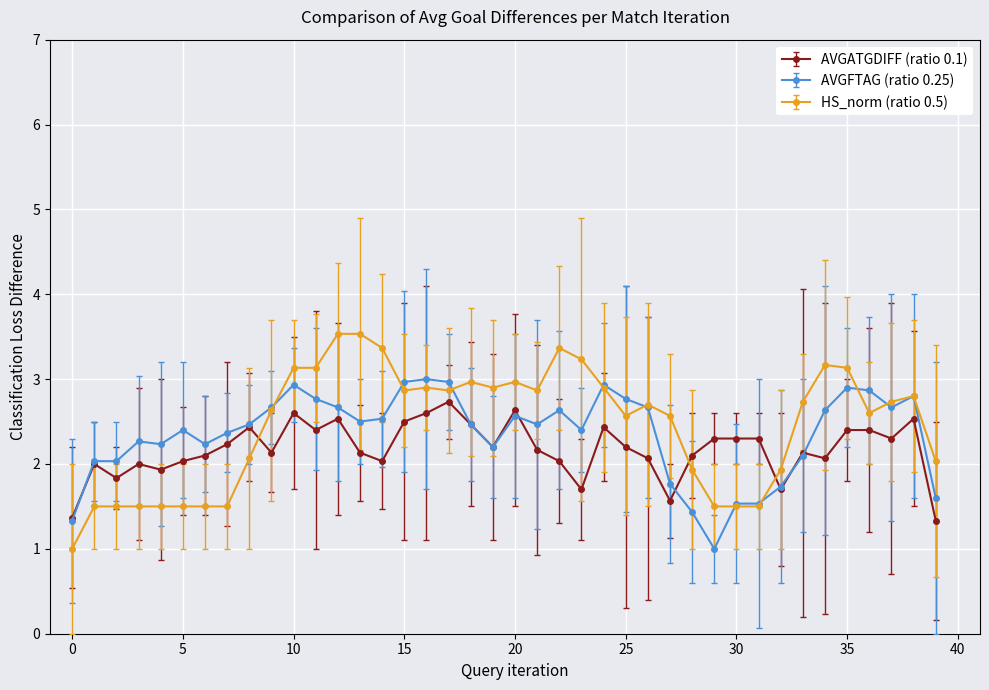

True or false: HS_norm (ratio 0.5) has more than 2 points higher than both neighbors.

True